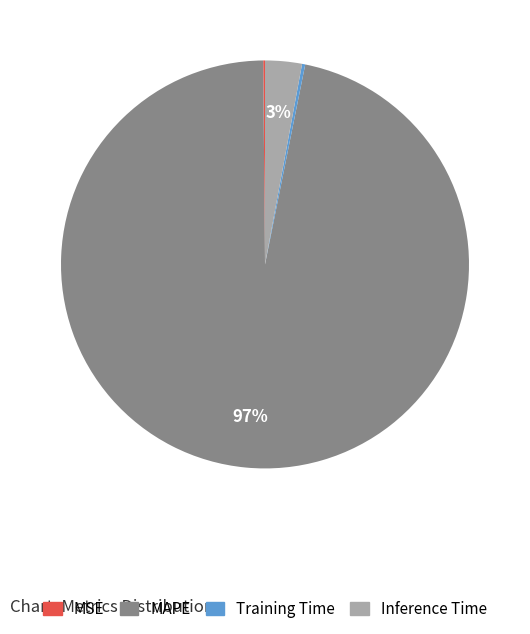

What percentage is the MAPE slice, to the nearest percent?

97%